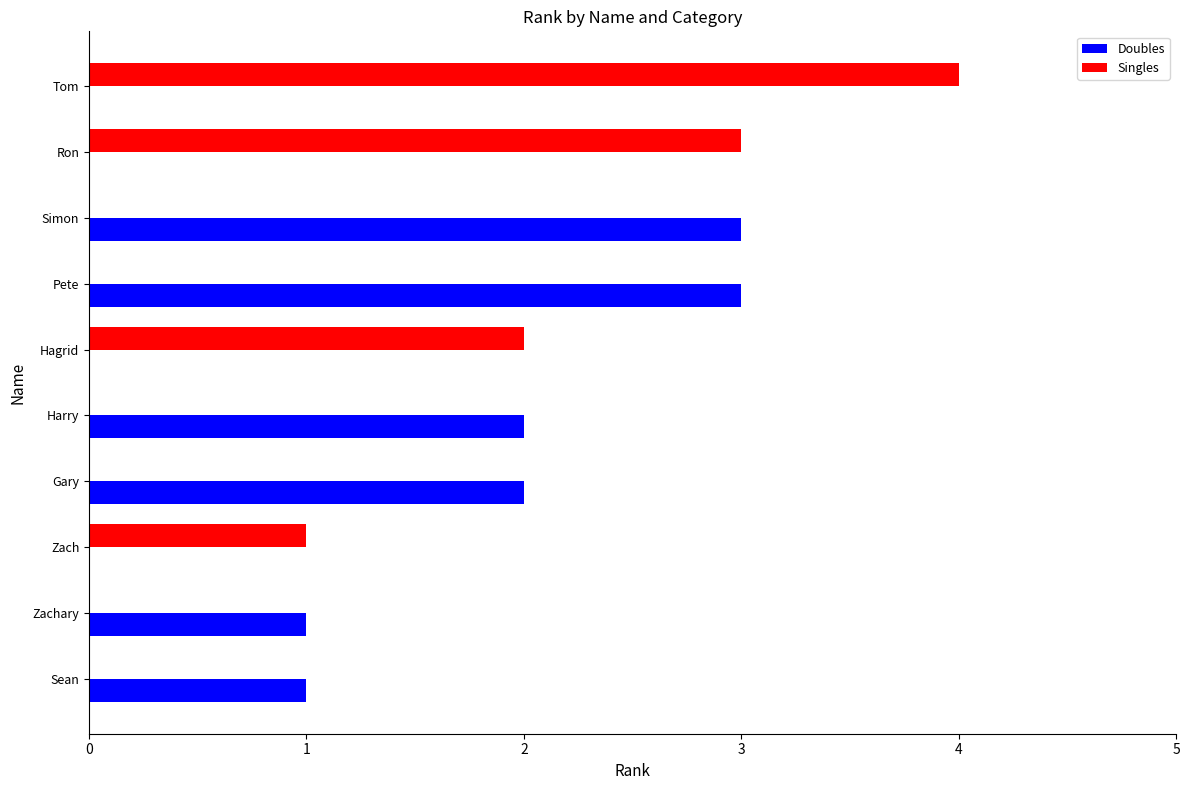

Is it true that Doubles equals 1 at Pete?

False